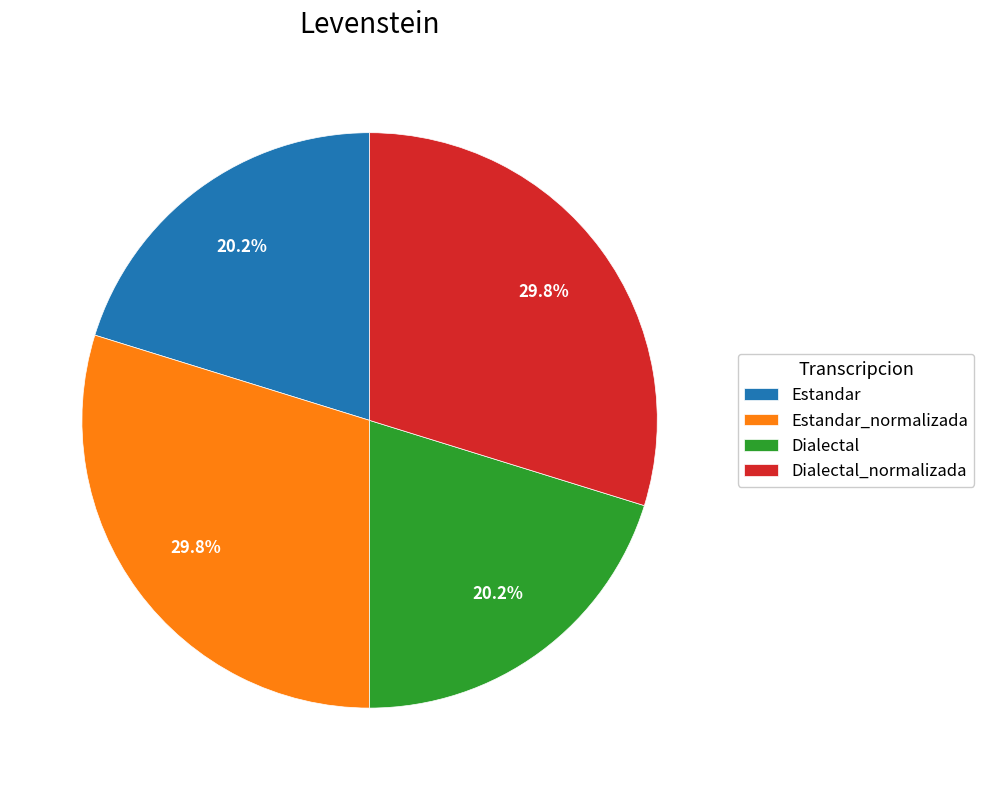

To the nearest percent, what is the difference between the largest and smallest slice percentages?

10%